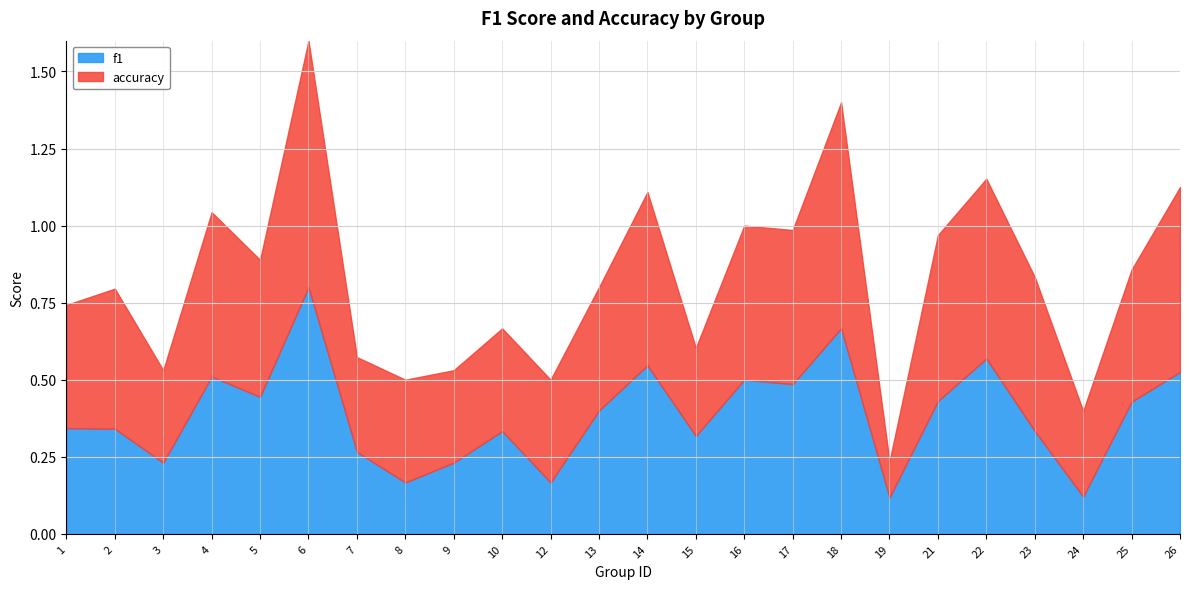

What is the difference between the second highest and minimum values in the f1 series?

0.5